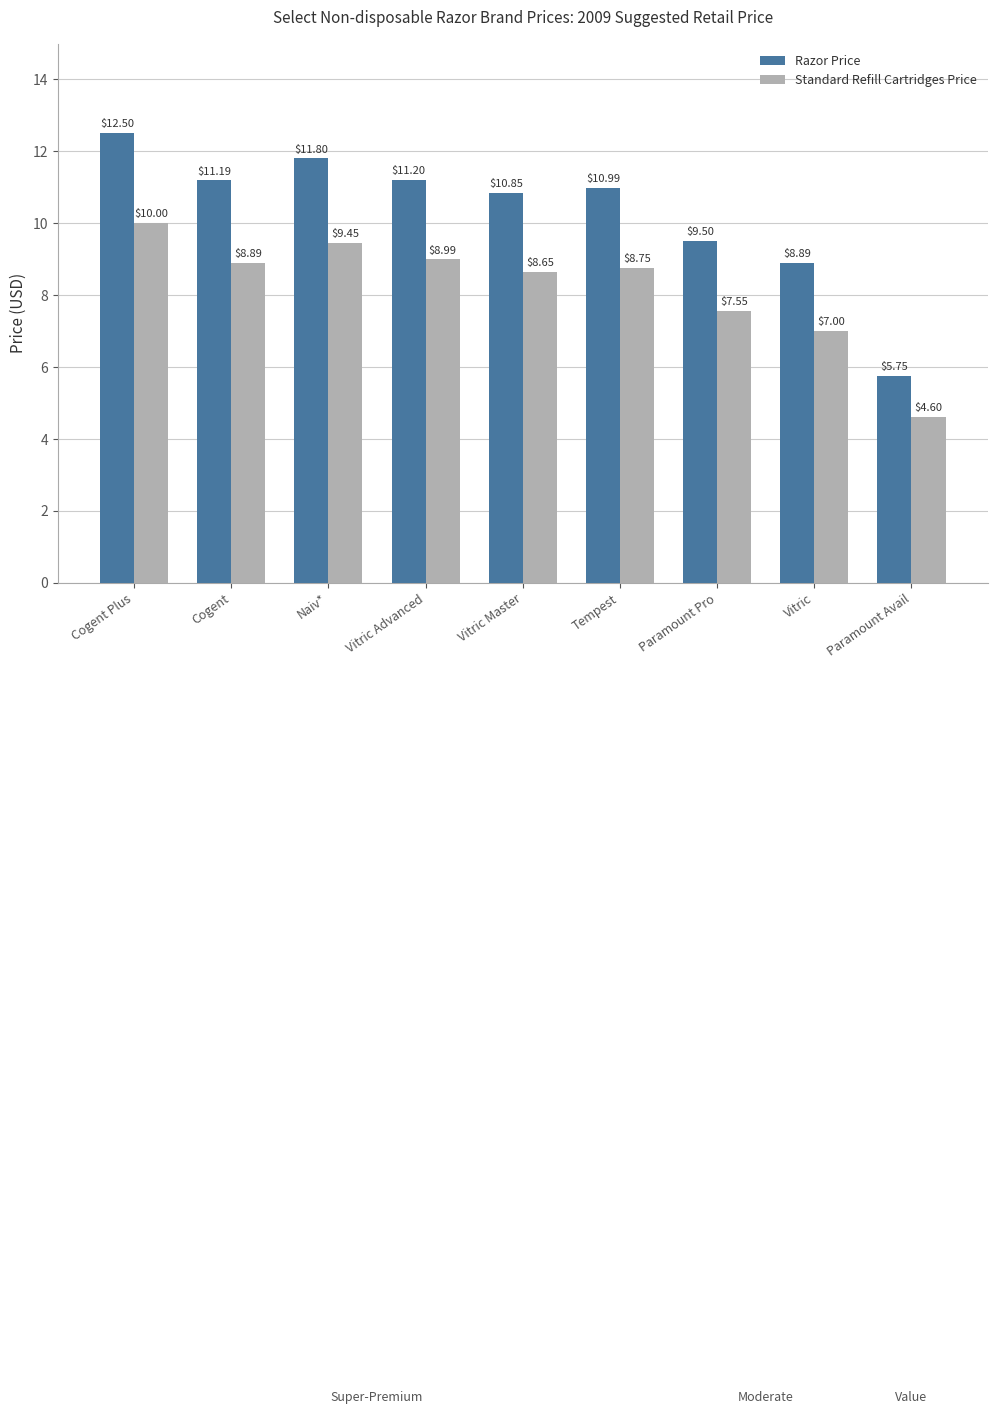

How many bars are there in each group?

2